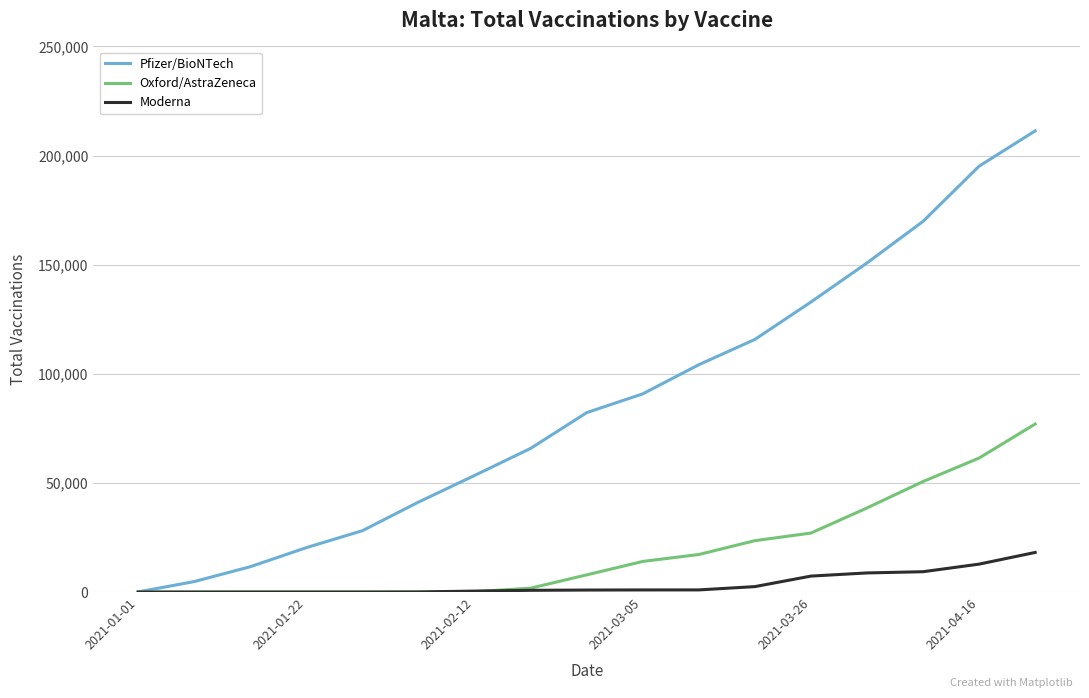

List the series in order of their overall mean, lowest first.

Moderna, Oxford/AstraZeneca, Pfizer/BioNTech